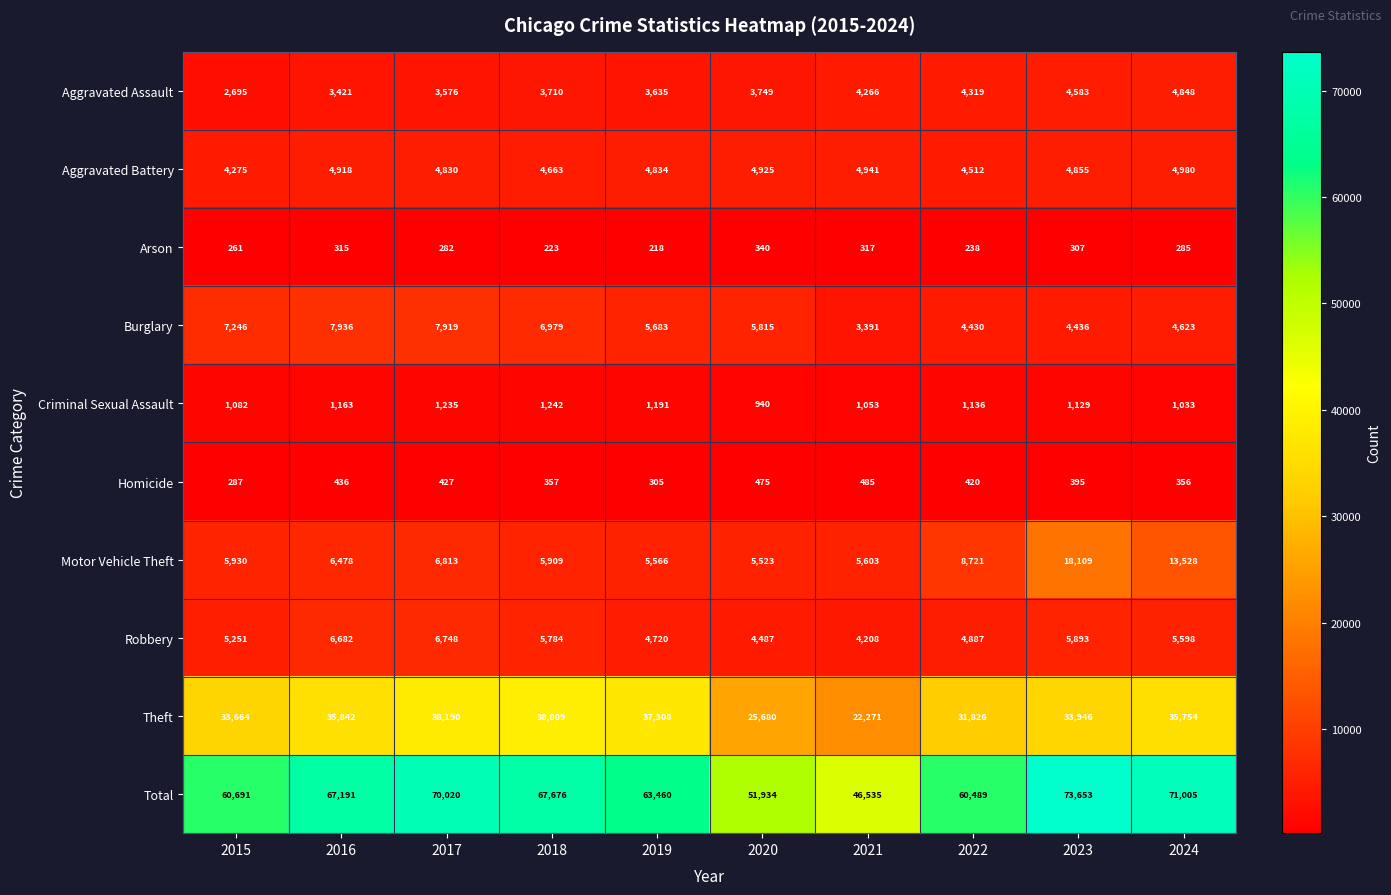

What is the approximate value of Aggravated Assault at 2018, to the nearest 100?

3700